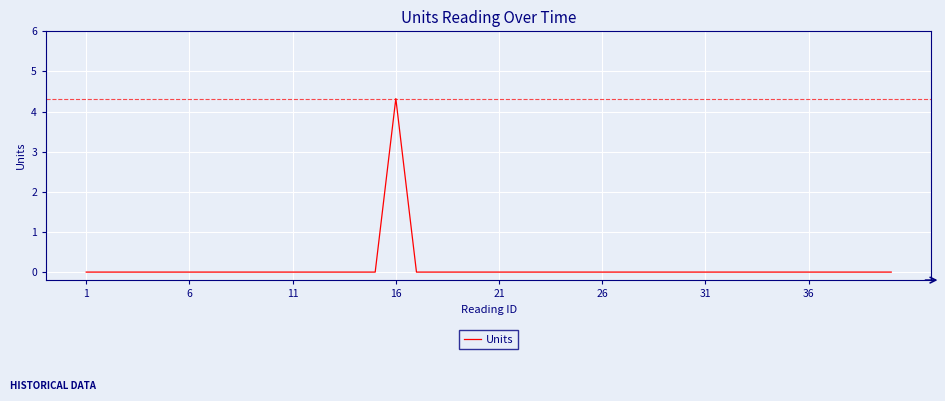

How many lines are shown in the chart?

1